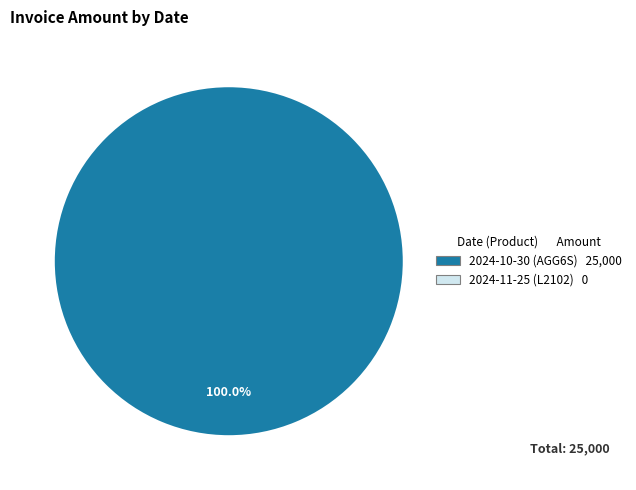

Is there a majority slice in this chart?

Yes